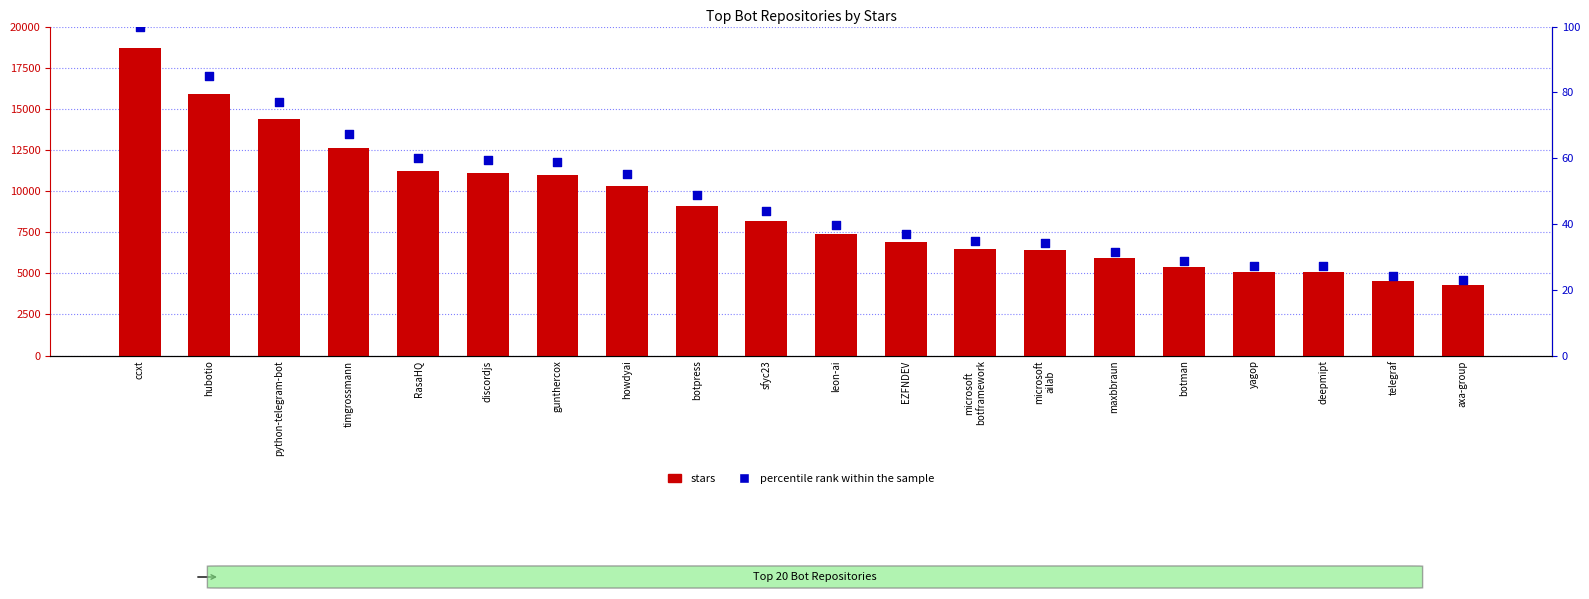

At how many categories does at least one series exceed 11595?

4